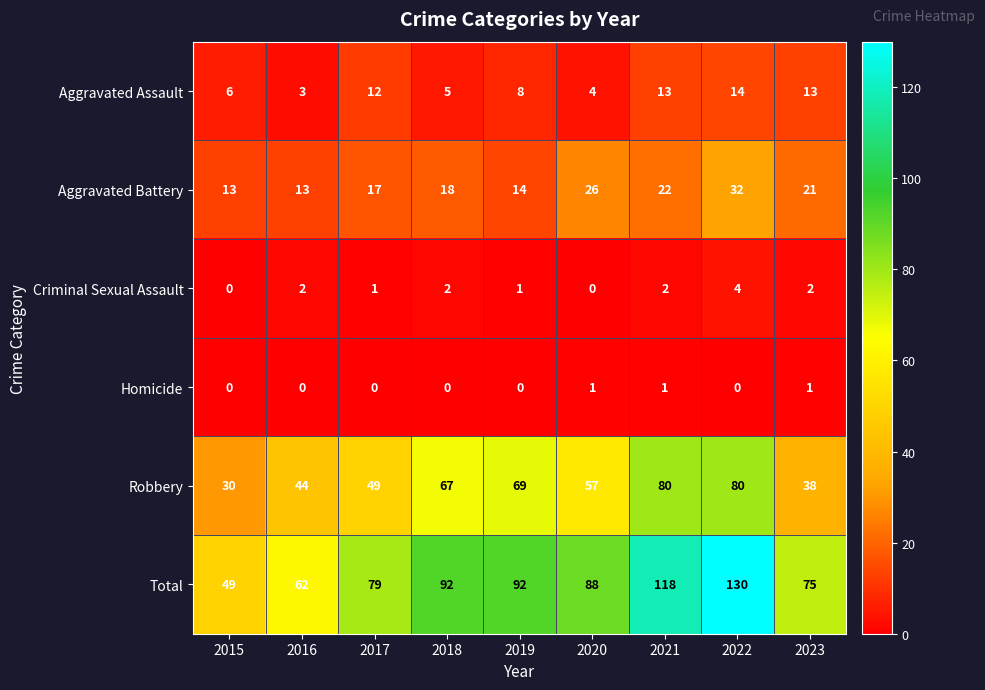

What is the average value of the Total series?

87